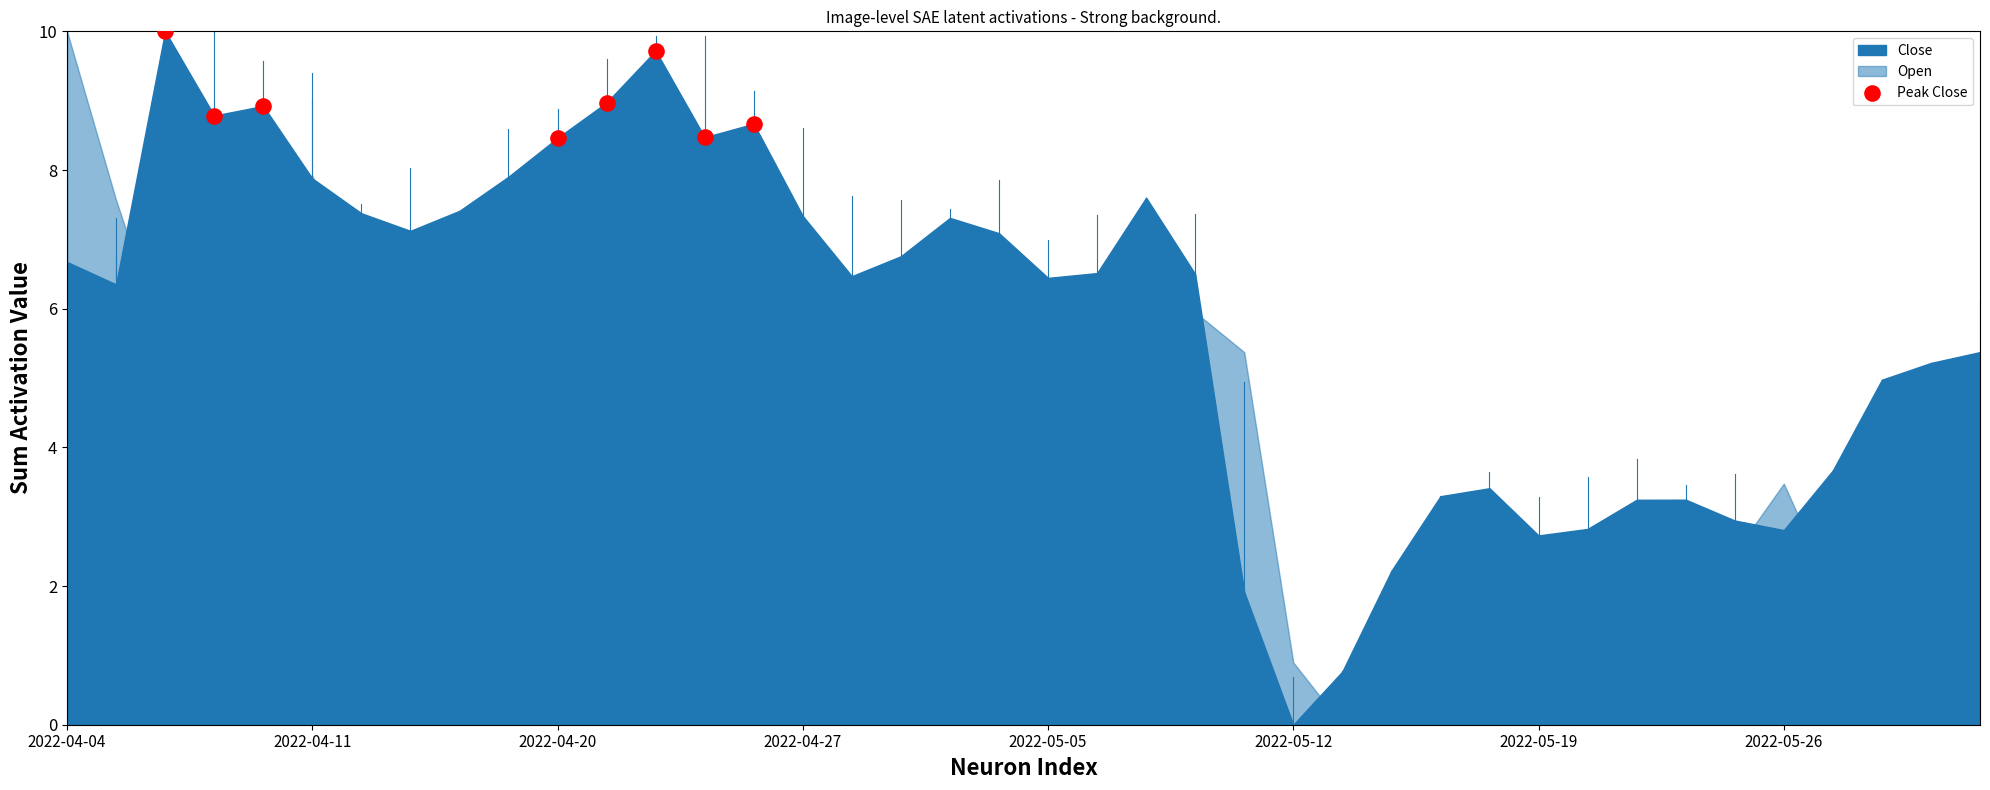

What is the range of Y values (max minus min)?

1.5